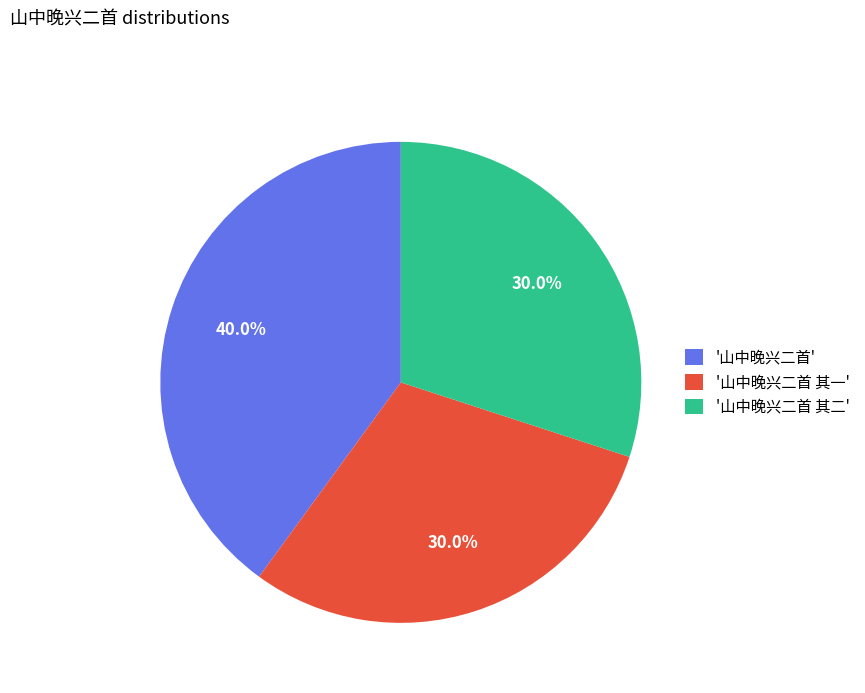

Does any single category account for the majority?

No